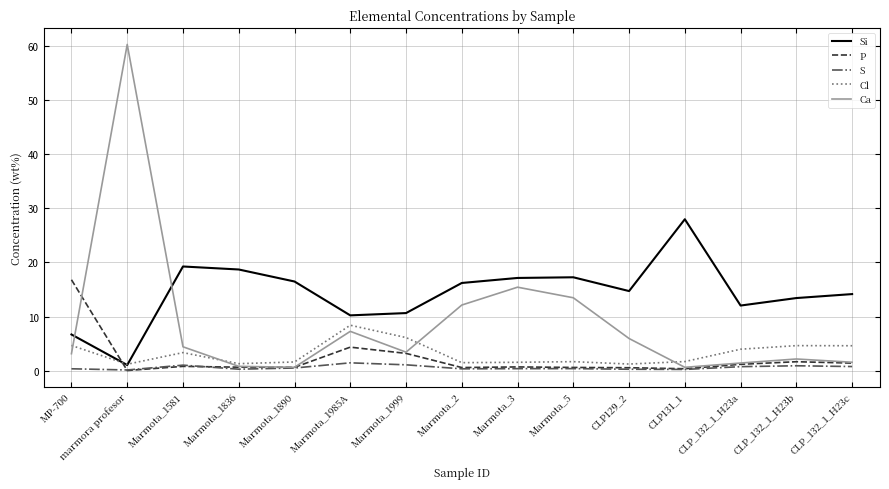

Is this an area chart (filled region under the line)?

No